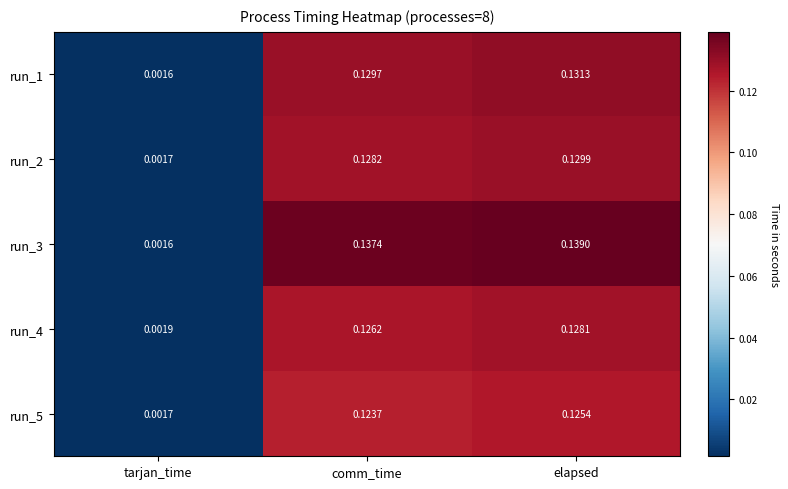

Which category has the highest value across all series?

elapsed